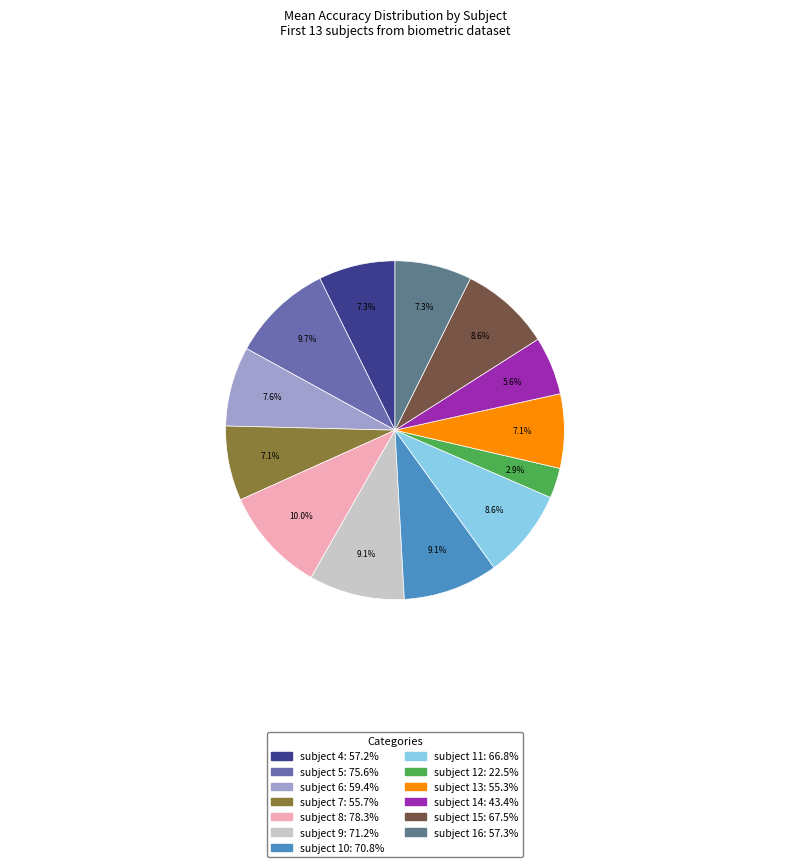

Is the sum of subject 12 and subject 8 greater than half?

No